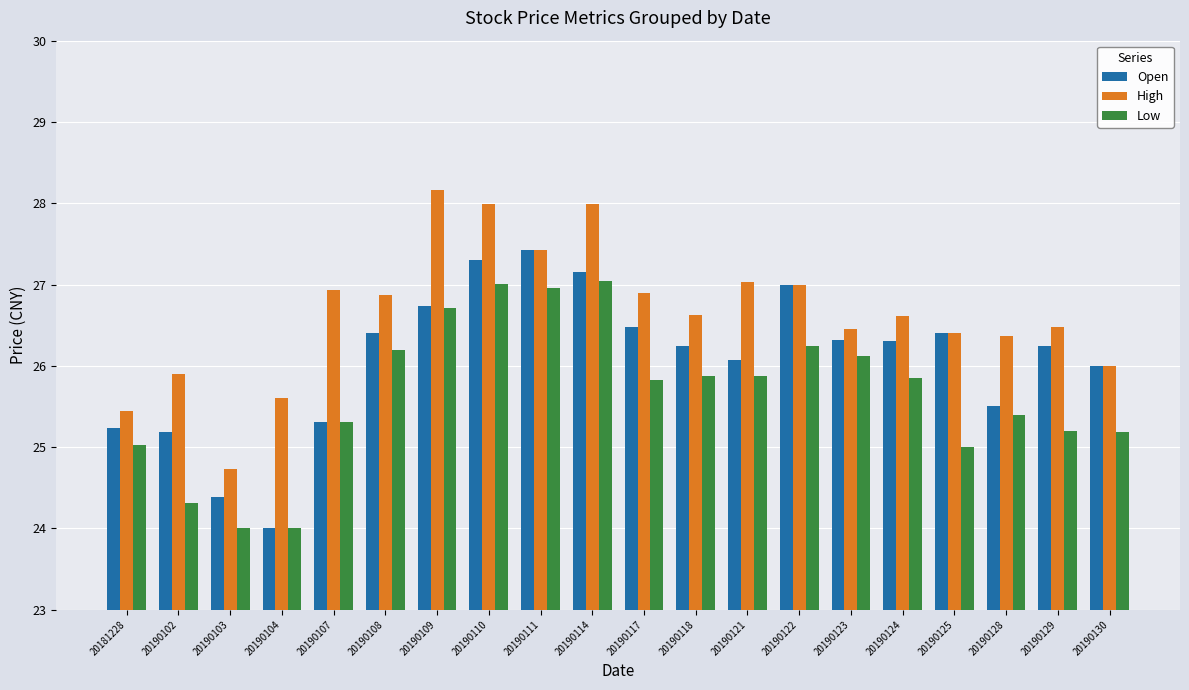

What is the approximate value of Low at 20190111?

27.0